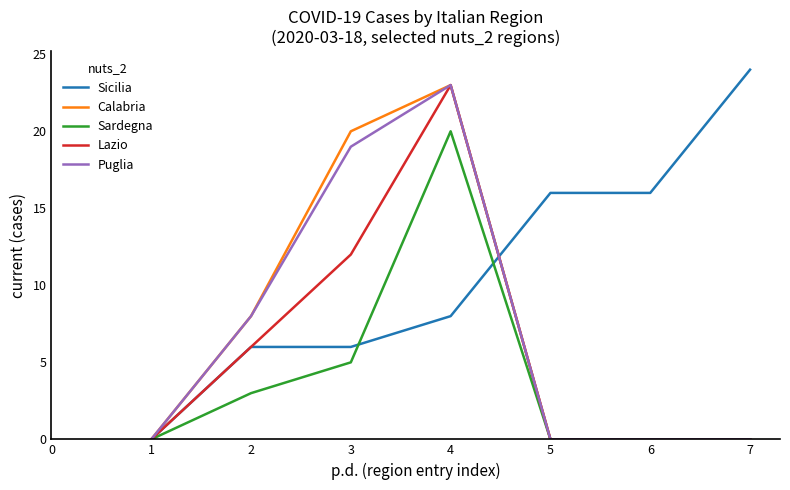

The value of Calabria at 1 is 0. True or false?

True